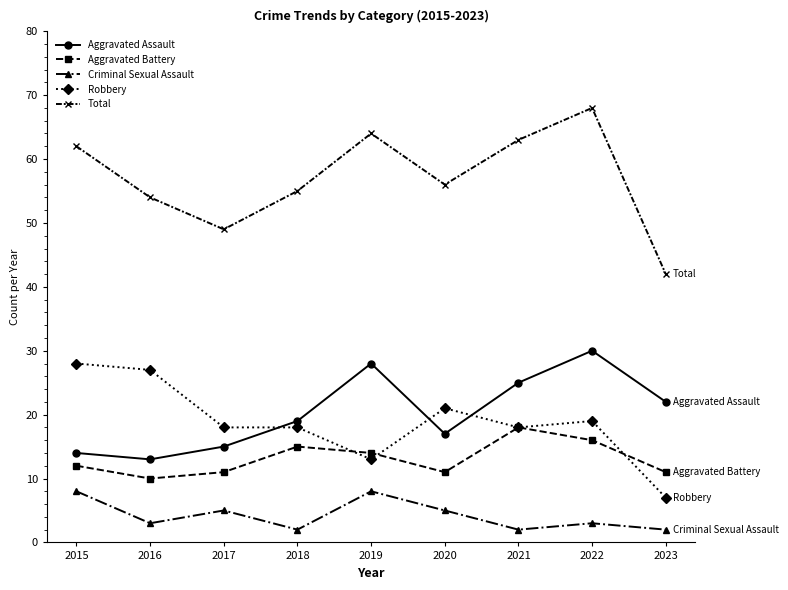

At which label does Aggravated Battery reach its minimum?

2016